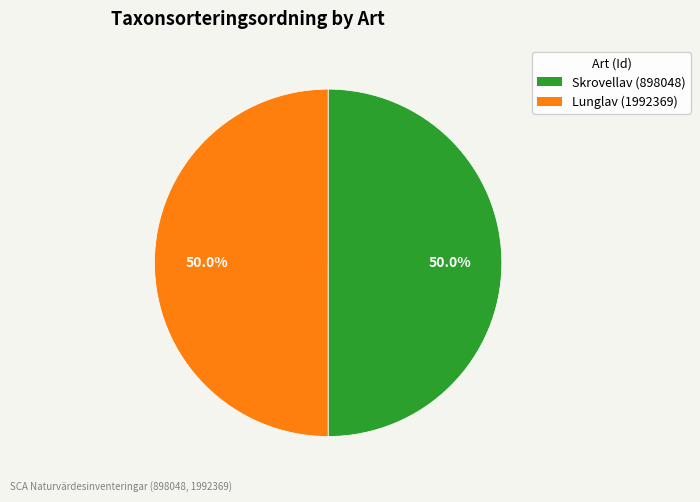

True or false: Skrovellav (898048) accounts for 40% of the total.

False